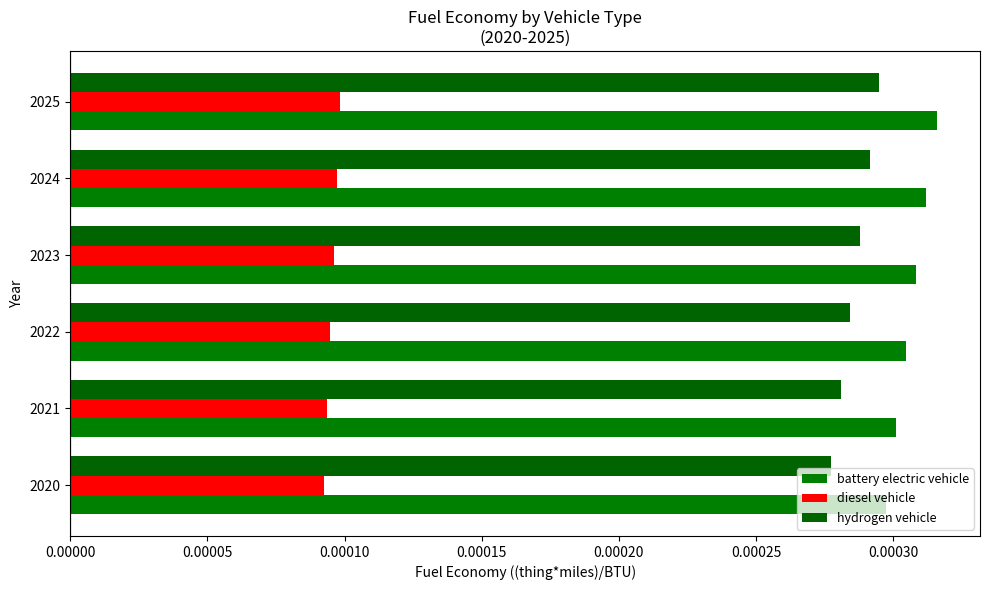

List the labels in order of battery electric vehicle value, largest first.

2025, 2024, 2023, 2022, 2021, 2020